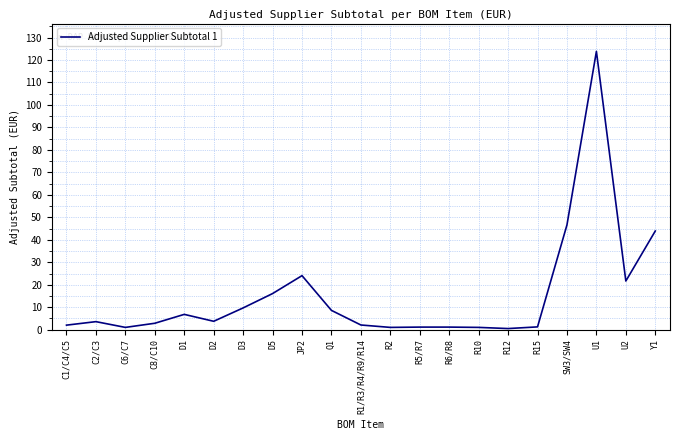

At which label does the data first exceed 3?

C2/C3